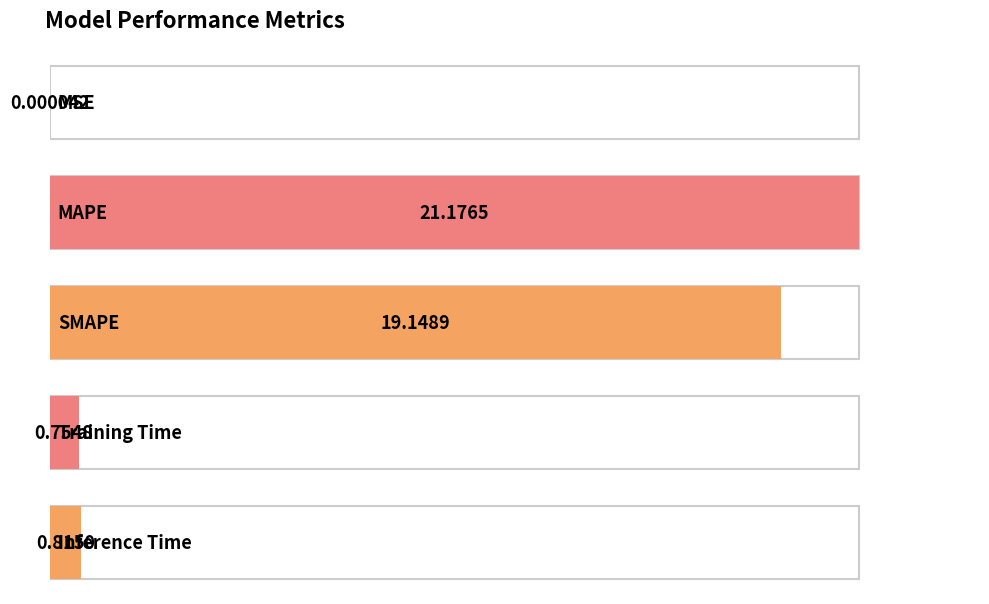

Reading left to right, what are all the values shown in this chart?

0.0	21.2	19.1	0.8	0.8